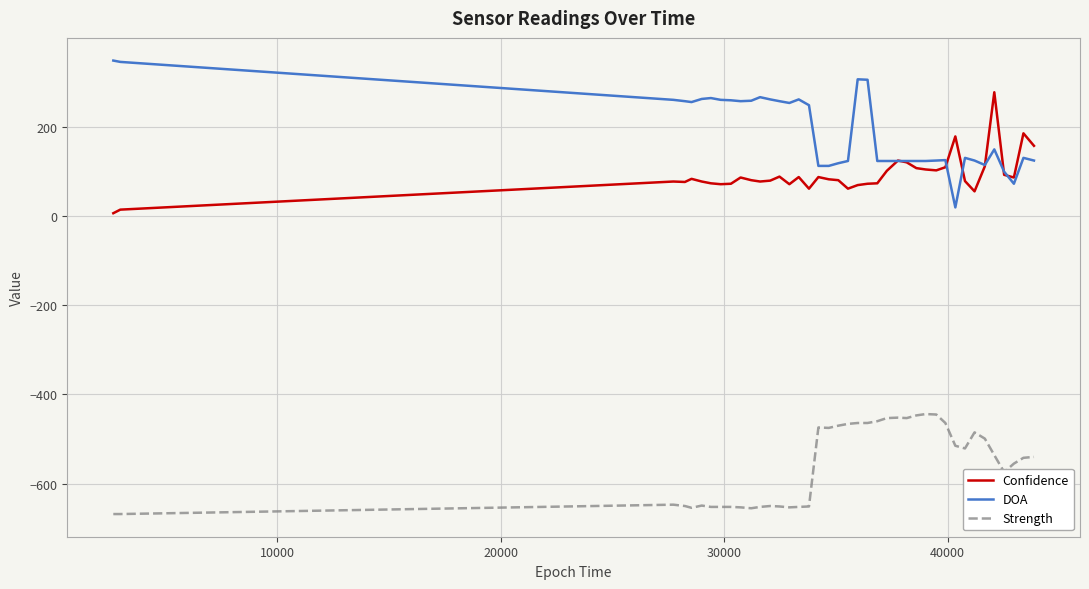

What is the greatest value displayed?

348